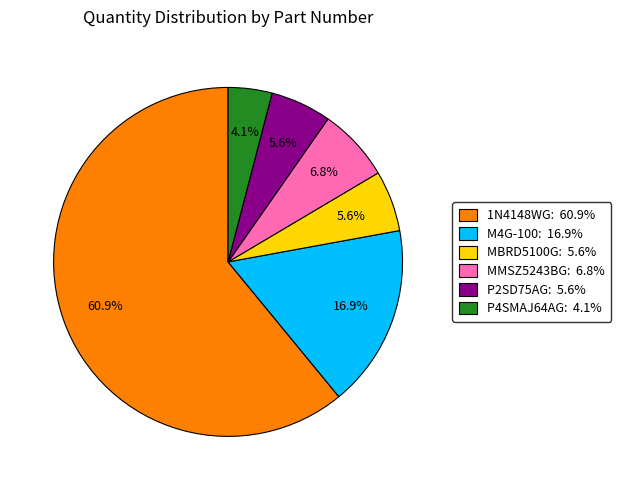

Combined, do P2SD75AG: 5.6% and 1N4148WG: 60.9% account for over 50%?

Yes